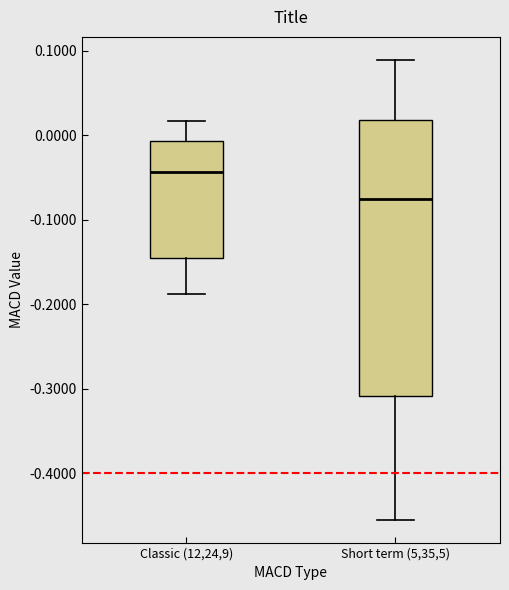

Which box is the tallest, from its lower edge to its upper edge?

Short term (5,35,5)